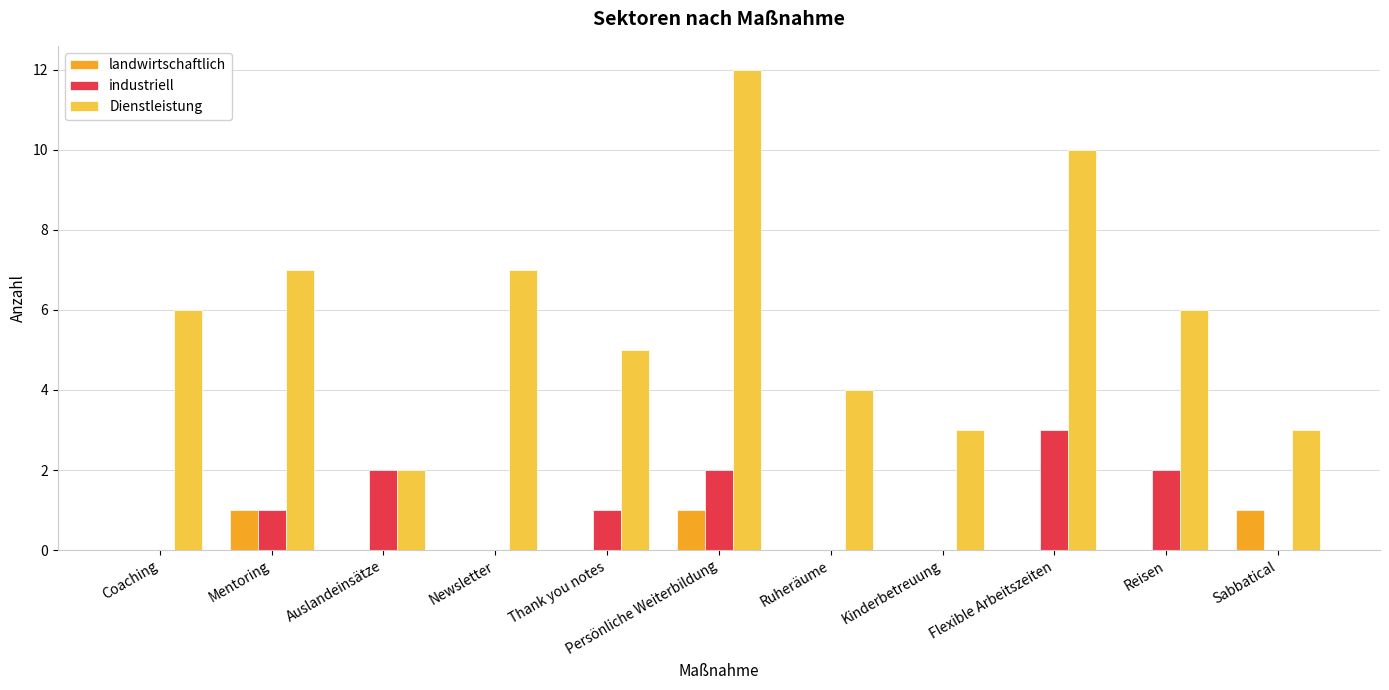

Reading right to left, what are all the values shown in this chart?

landwirtschaftlich: Sabbatical=1	Reisen=0	Flexible Arbeitszeiten=0	Kinderbetreuung=0	Ruheräume=0	Persönliche Weiterbildung=1	Thank you notes=0	Newsletter=0	Auslandeinsätze=0	Mentoring=1	Coaching=0
industriell: Sabbatical=0	Reisen=2	Flexible Arbeitszeiten=3	Kinderbetreuung=0	Ruheräume=0	Persönliche Weiterbildung=2	Thank you notes=1	Newsletter=0	Auslandeinsätze=2	Mentoring=1	Coaching=0
Dienstleistung: Sabbatical=3	Reisen=6	Flexible Arbeitszeiten=10	Kinderbetreuung=3	Ruheräume=4	Persönliche Weiterbildung=12	Thank you notes=5	Newsletter=7	Auslandeinsätze=2	Mentoring=7	Coaching=6